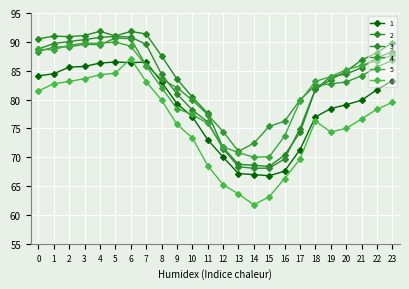

Rank the categories by 1 value from lowest to highest.

15, 14, 13, 16, 12, 17, 11, 18, 10, 19, 20, 9, 21, 22, 8, 23, 0, 1, 2, 3, 4, 6, 7, 5